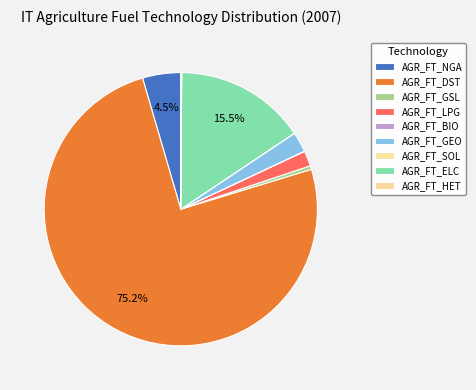

Rank the categories by value from highest to lowest.

AGR_FT_DST, AGR_FT_ELC, AGR_FT_NGA, AGR_FT_GEO, AGR_FT_LPG, AGR_FT_GSL, AGR_FT_HET, AGR_FT_BIO, AGR_FT_SOL